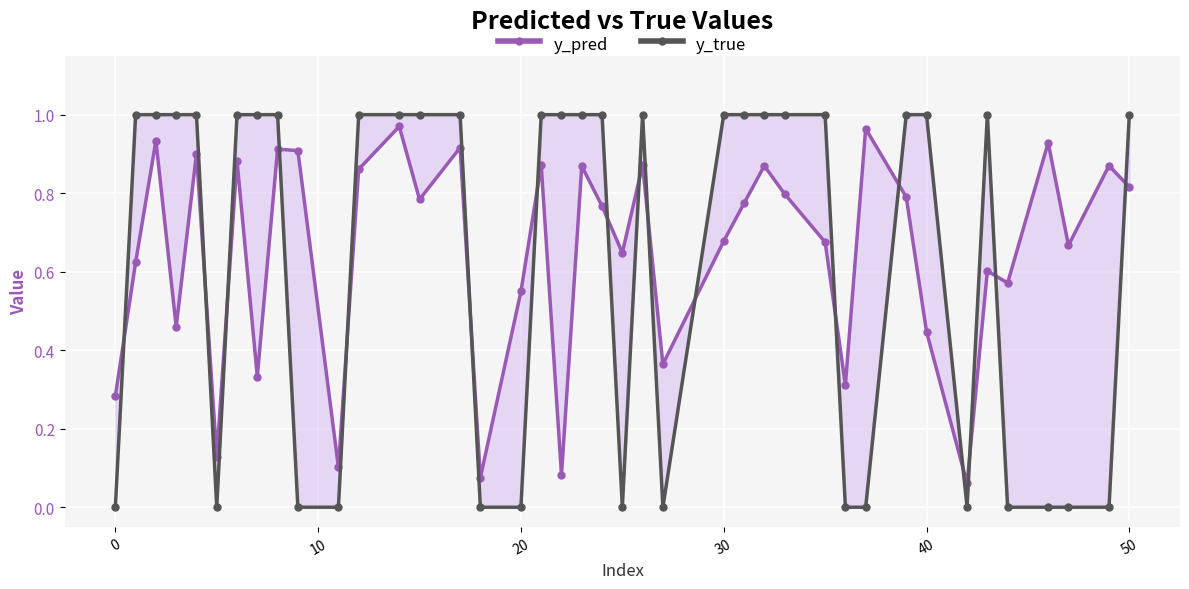

The y_true series shows -0.6 at 37. True or false?

False